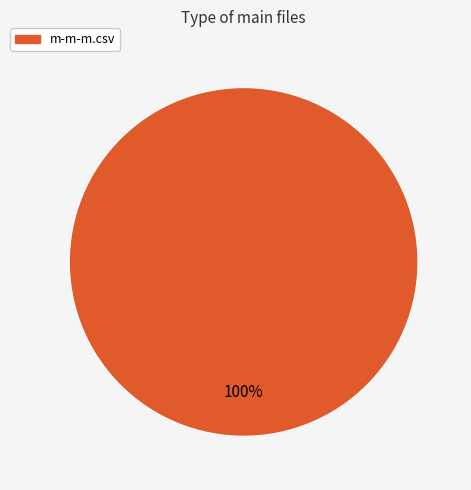

Is there a majority slice in this chart?

Yes